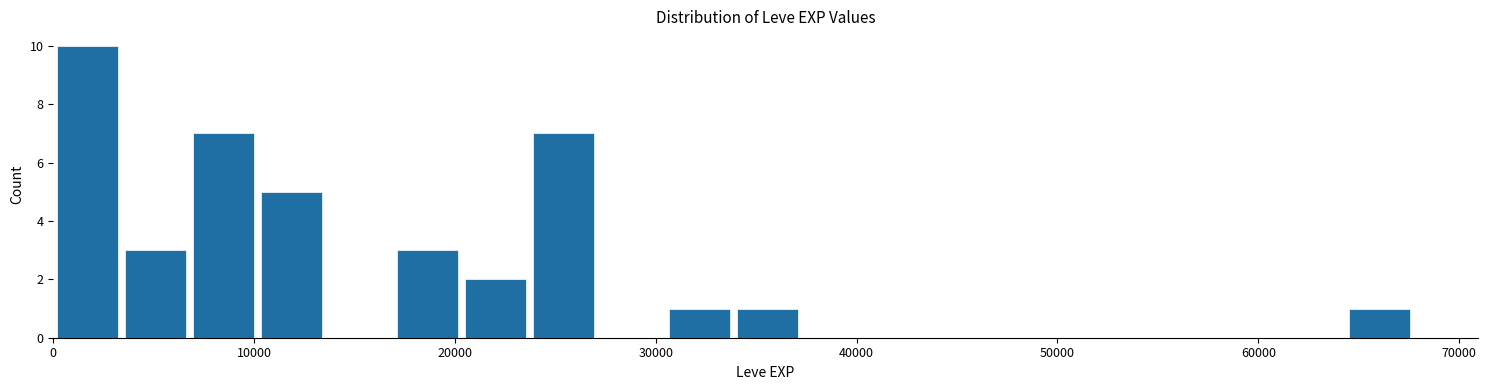

Around what value on the x-axis is the tallest bar? Give the approximate position of its centre, as read against the axis.

2000